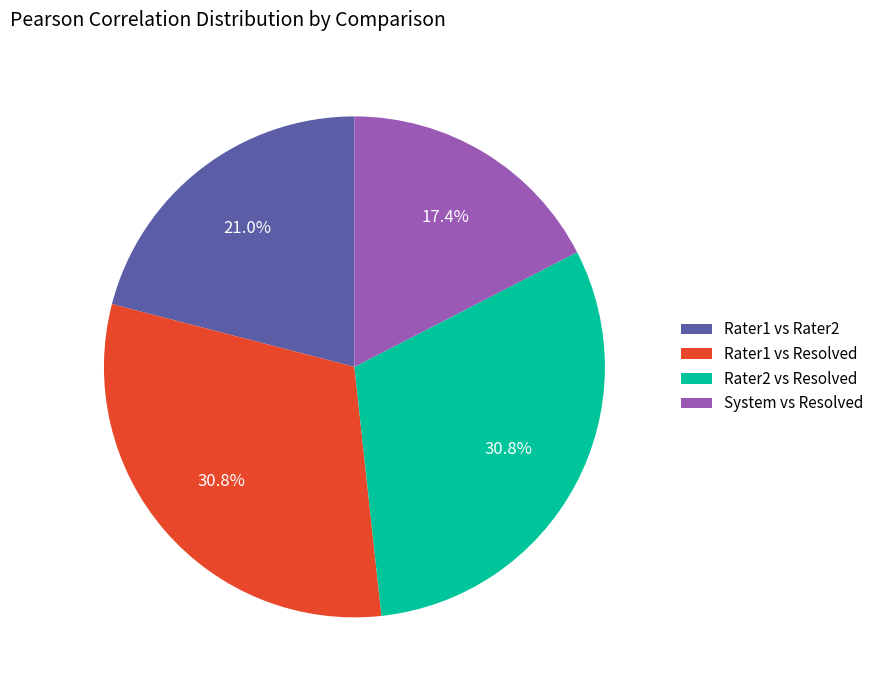

How many segments does this pie chart have?

4